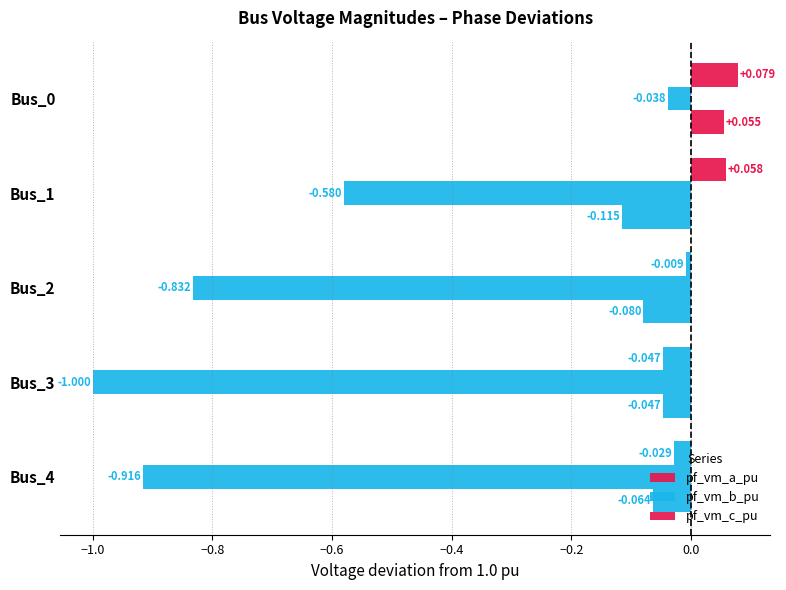

At which category is the sum across all series the highest?

Bus_0